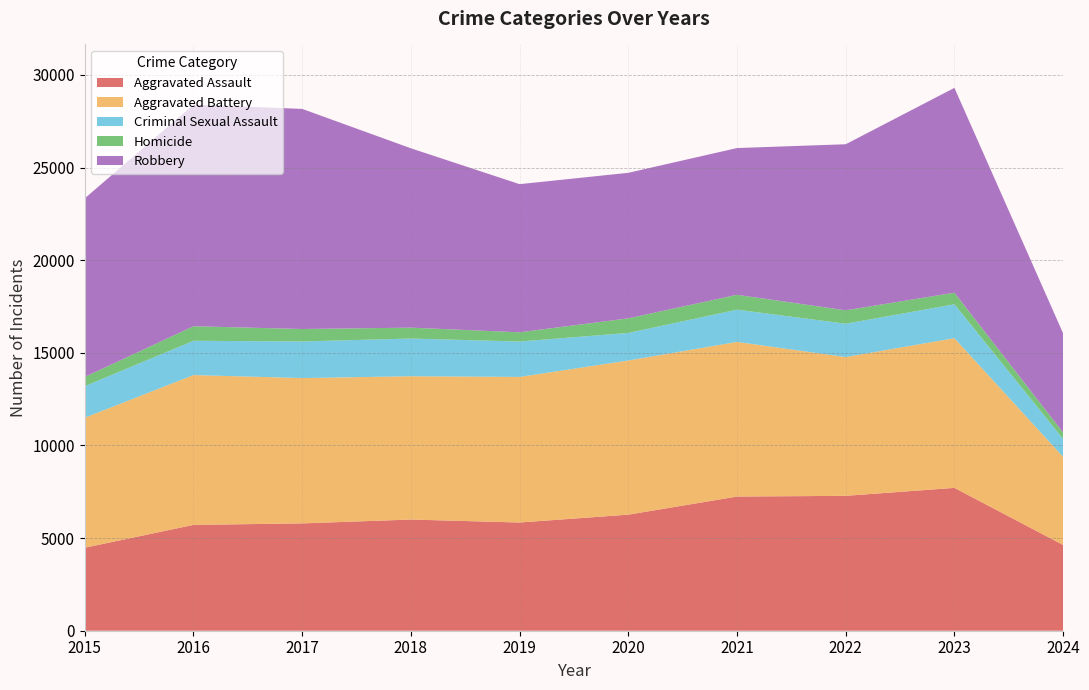

Reading left to right, what are all the values shown in this chart?

Aggravated Assault: 4480	5713	5793	6001	5841	6265	7242	7280	7710	4629
Aggravated Battery: 7019	8086	7845	7735	7858	8320	8347	7491	8080	4755
Criminal Sexual Assault: 1703	1850	1975	2034	1910	1488	1739	1799	1830	968
Homicide: 496	786	672	588	499	787	804	724	626	343
Robbery: 9638	11960	11880	9681	7995	7855	7920	8963	11054	5356